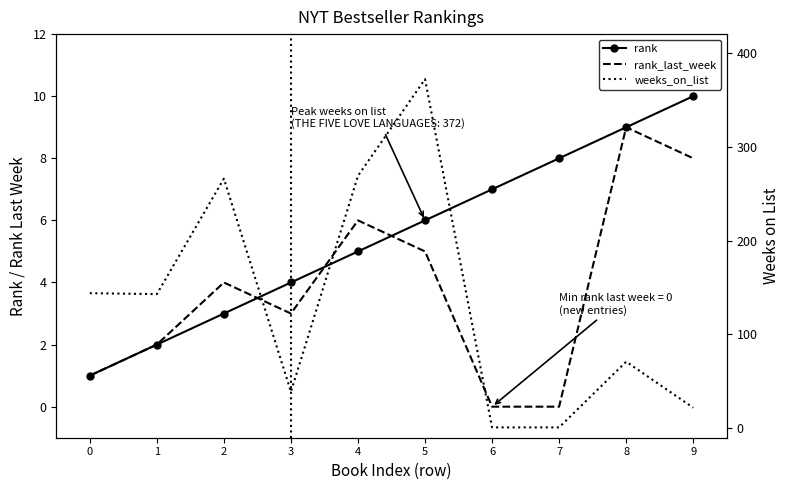

Which series has the largest total across all categories?

weeks_on_list